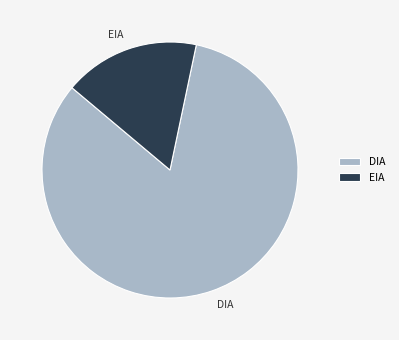

Which has a higher value, EIA or DIA?

DIA